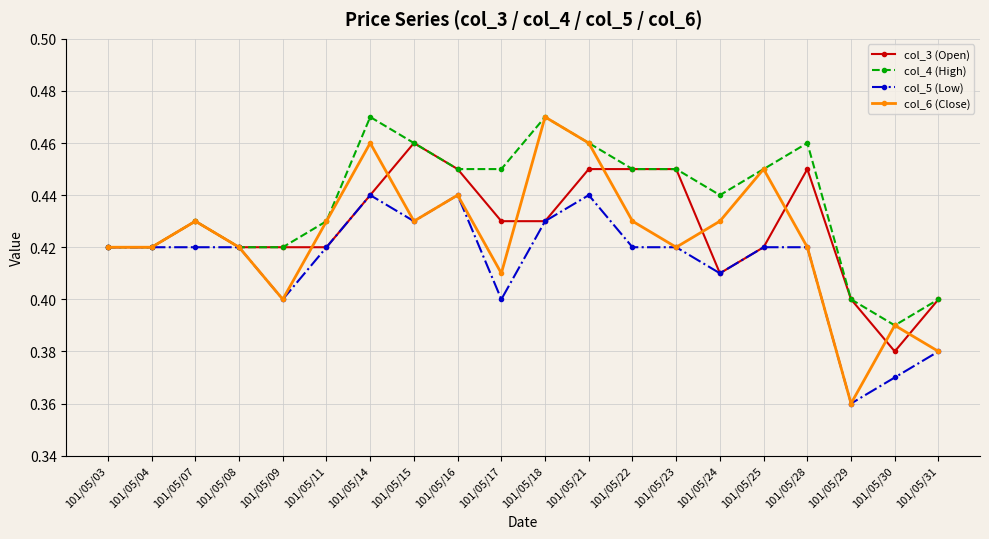

At which category does col_6 (Close) reach its first local peak?

101/05/07